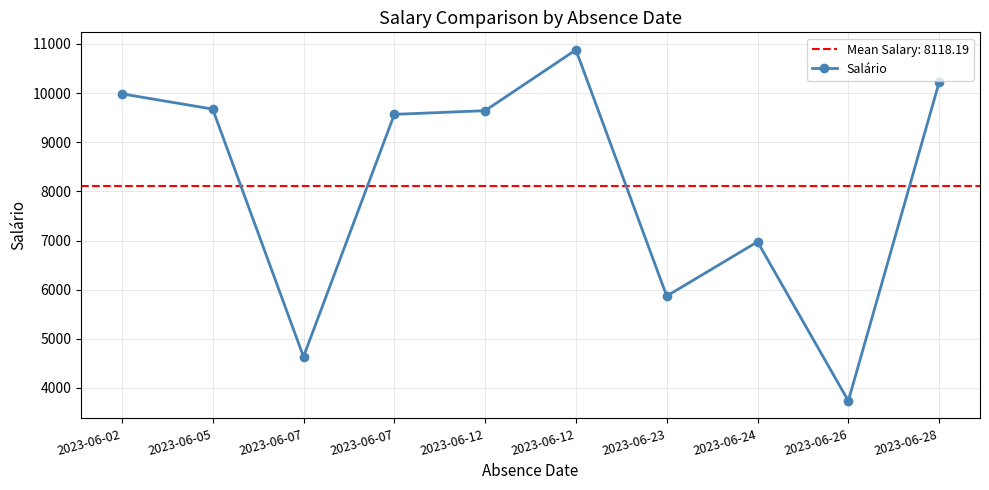

The value at 2023-06-24 is 6973.8. True or false?

True